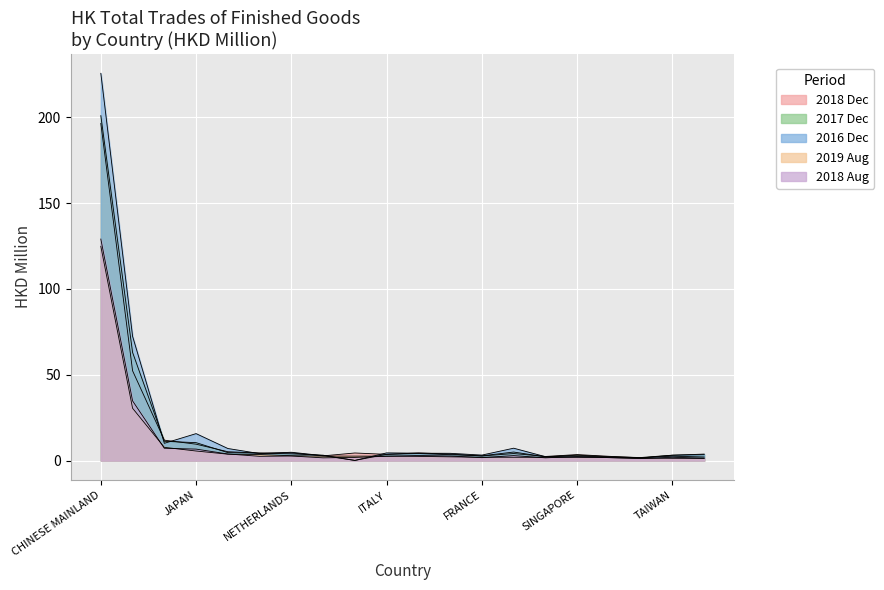

How many values in the 201712 series exceed 3?

15